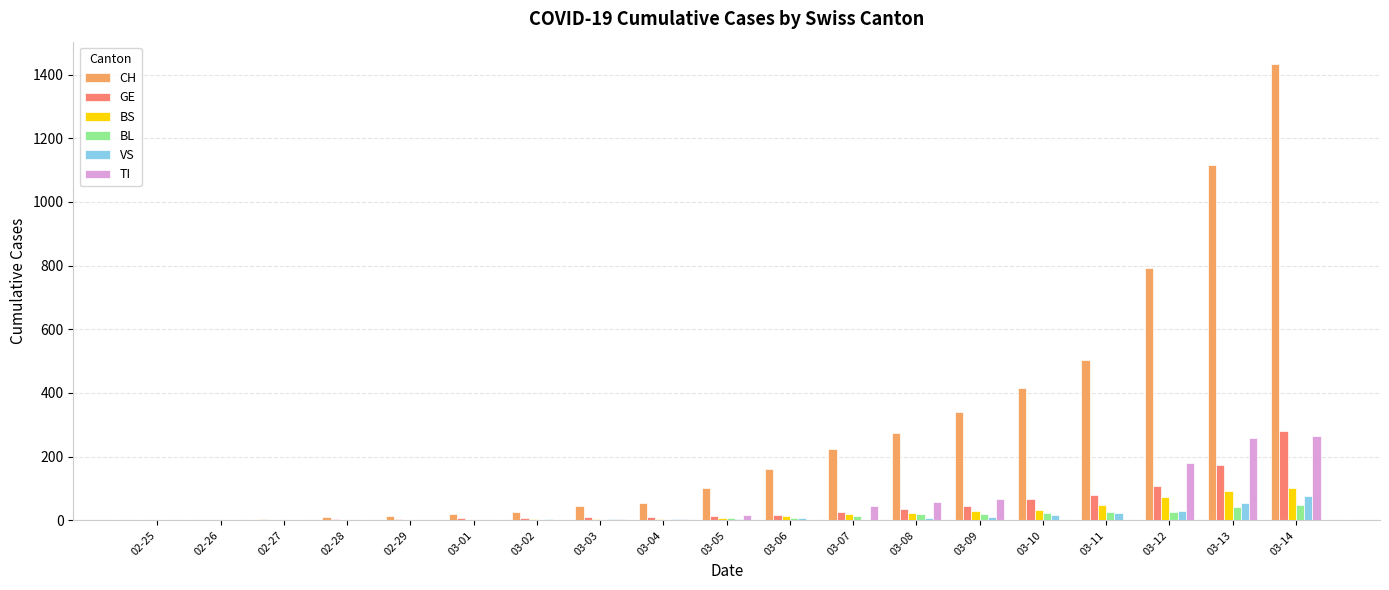

Where is BS nearest to the value 50?

03-11